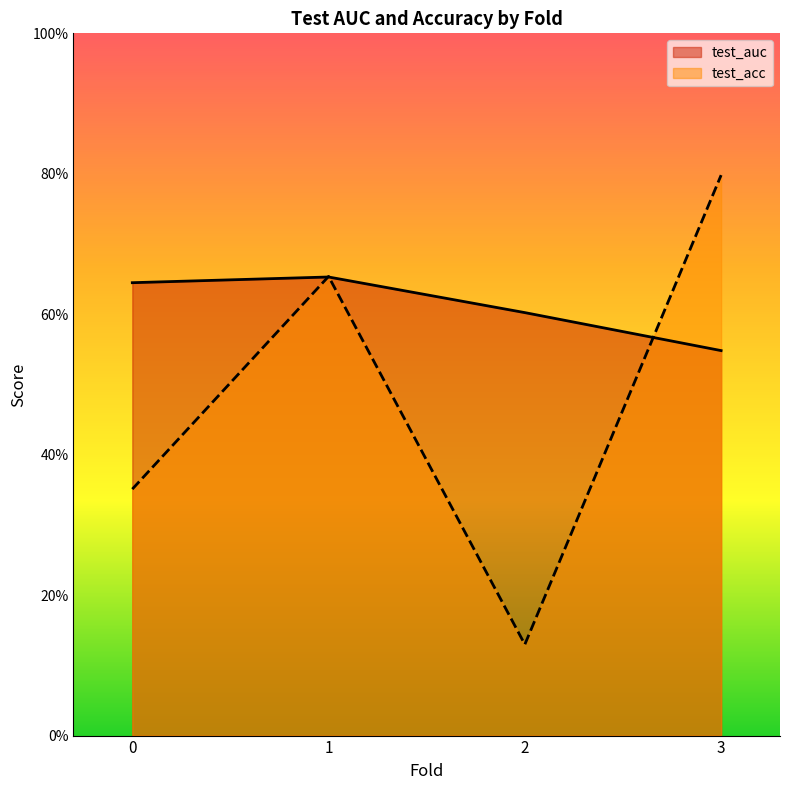

What is the total value across all series at 3?

1.3